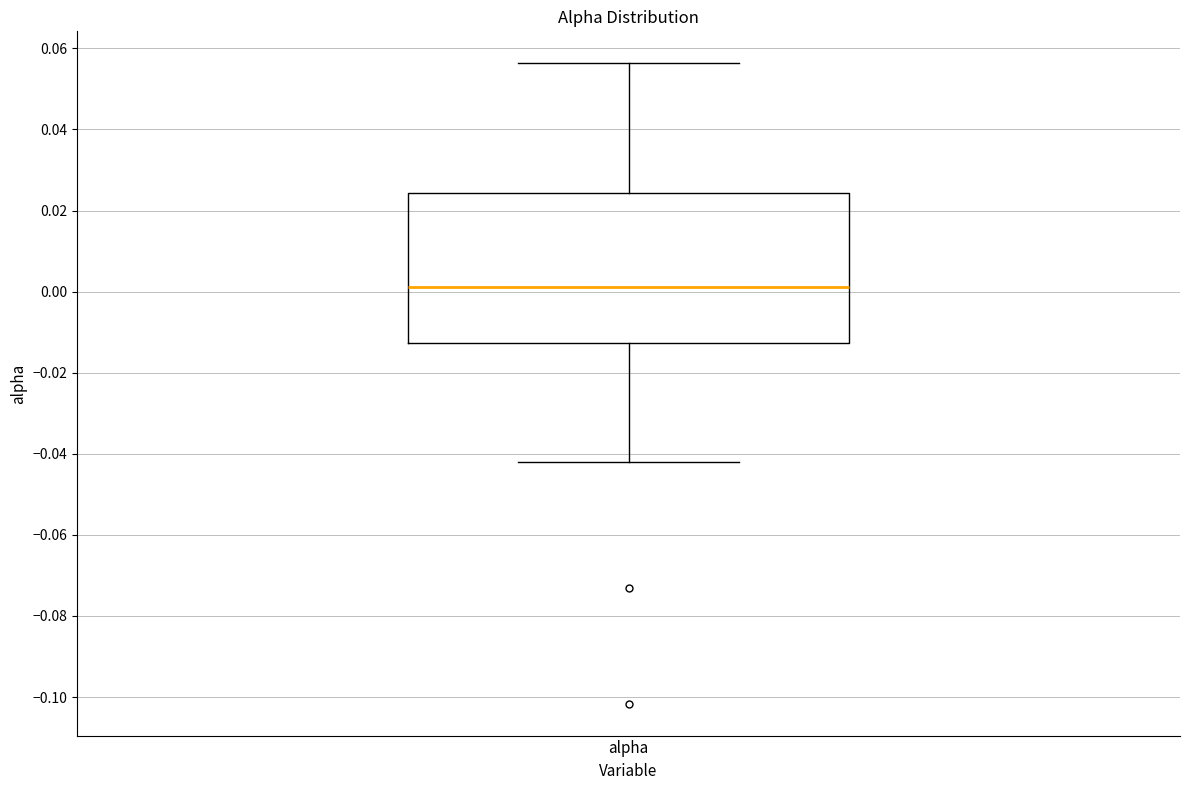

Where does the median line of the box for alpha sit on the y-axis? The values are not printed on the chart, so give them approximately, as read against the axis.

0.002